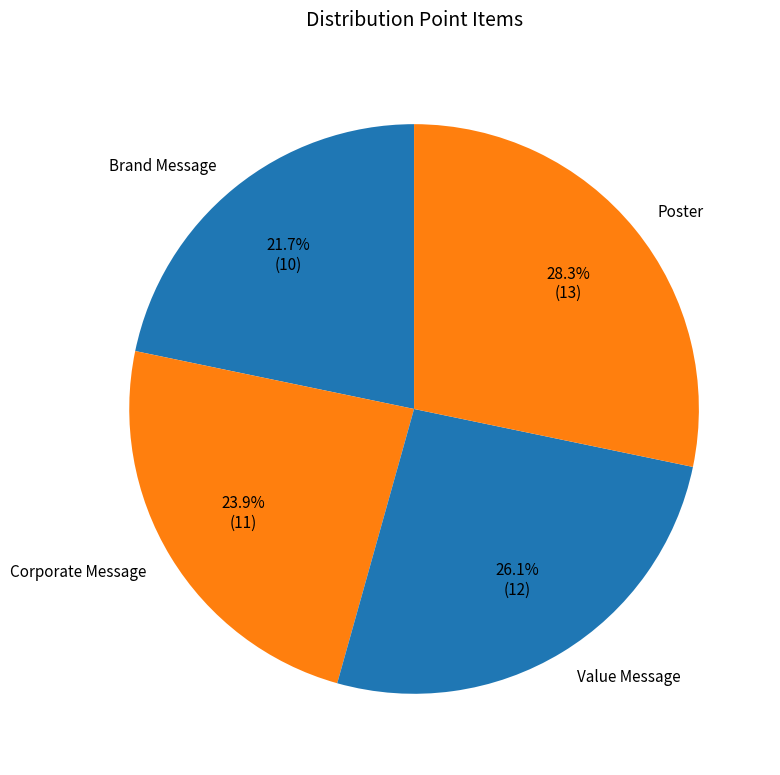

Rank the categories by value from highest to lowest.

Poster, Value Message, Corporate Message, Brand Message